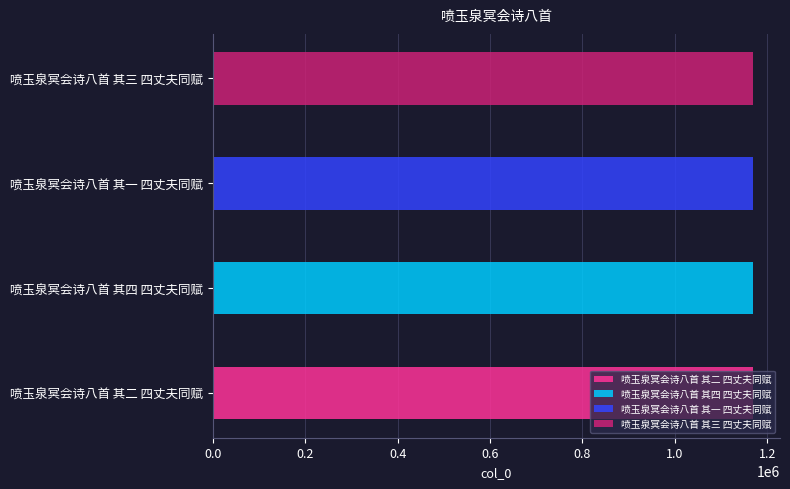

Approximately how many times larger is the value at 喷玉泉冥会诗八首 其四 四丈夫同赋 compared to 喷玉泉冥会诗八首 其一 四丈夫同赋?

1.0